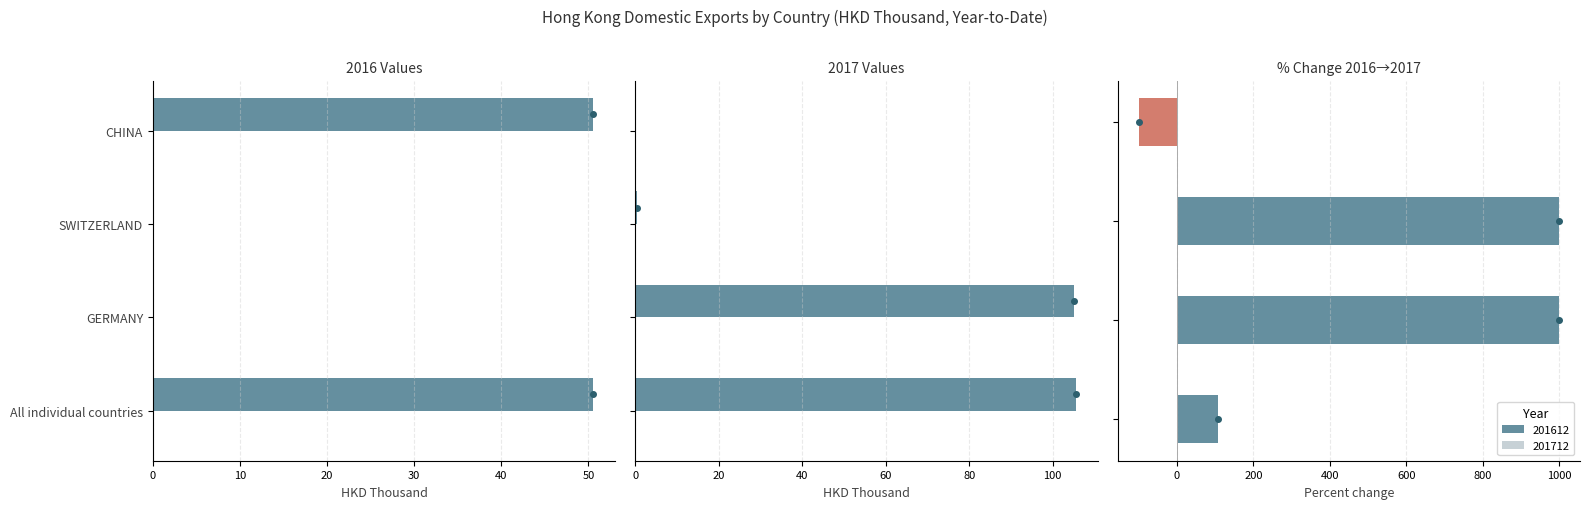

The value of % Change at 20 is 1488.0. True or false?

False